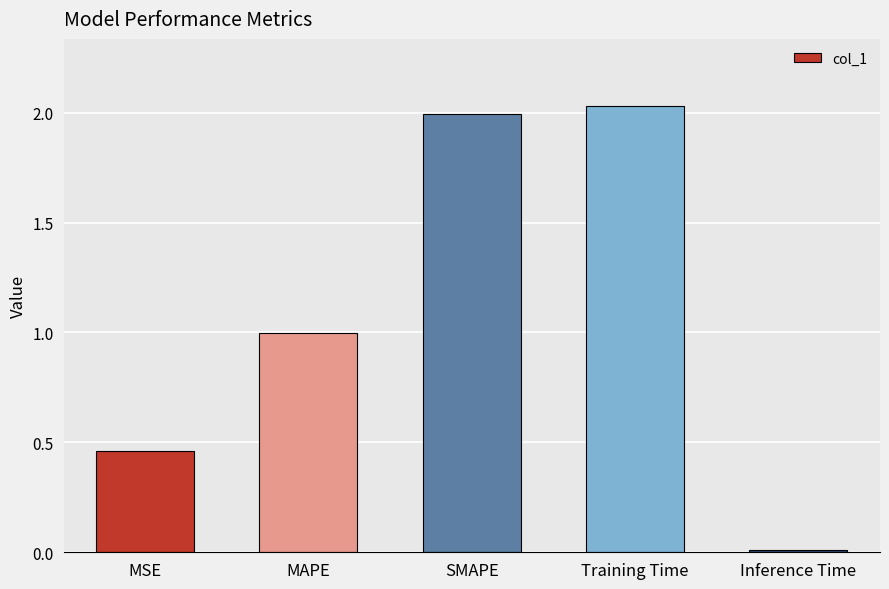

What is the average value?

1.1